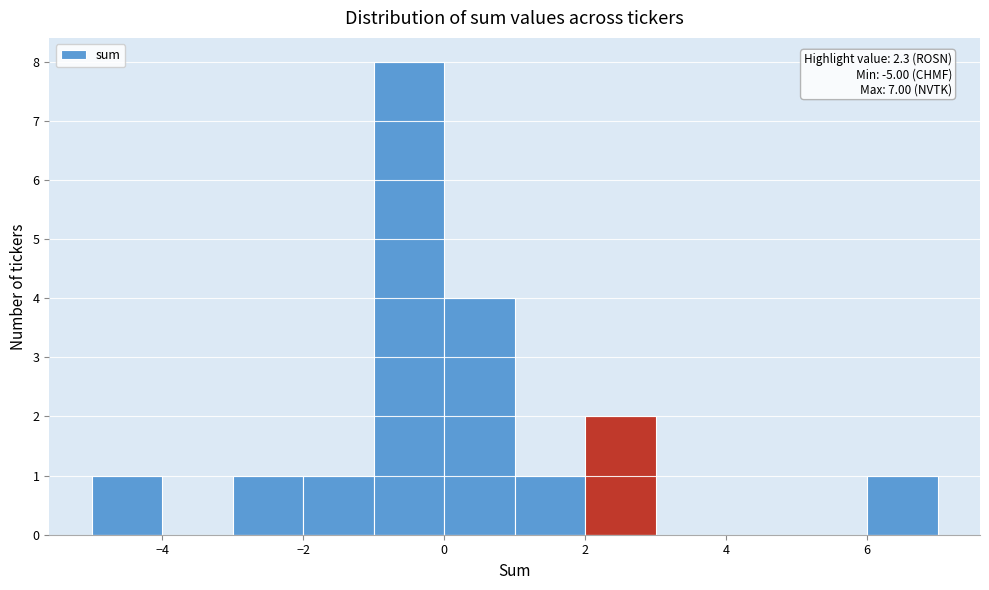

Over which range of the x-axis is the bar tallest?

-1 to 0